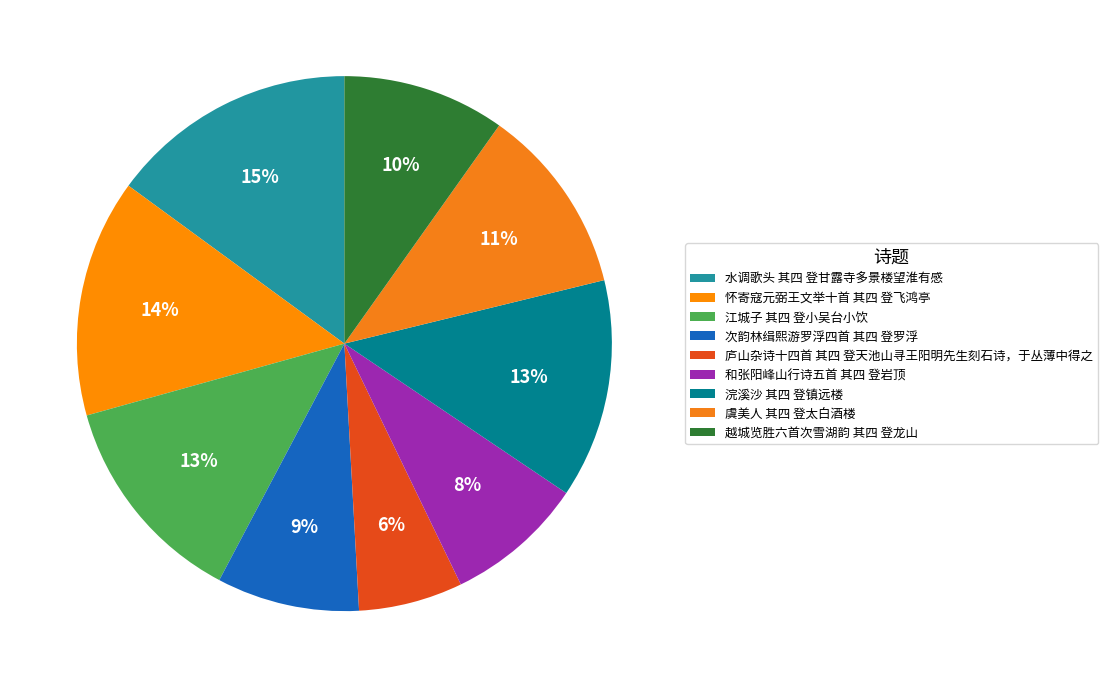

What is the smallest slice in the pie chart?

庐山杂诗十四首 其四 登天池山寻王阳明先生刻石诗，于丛薄中得之